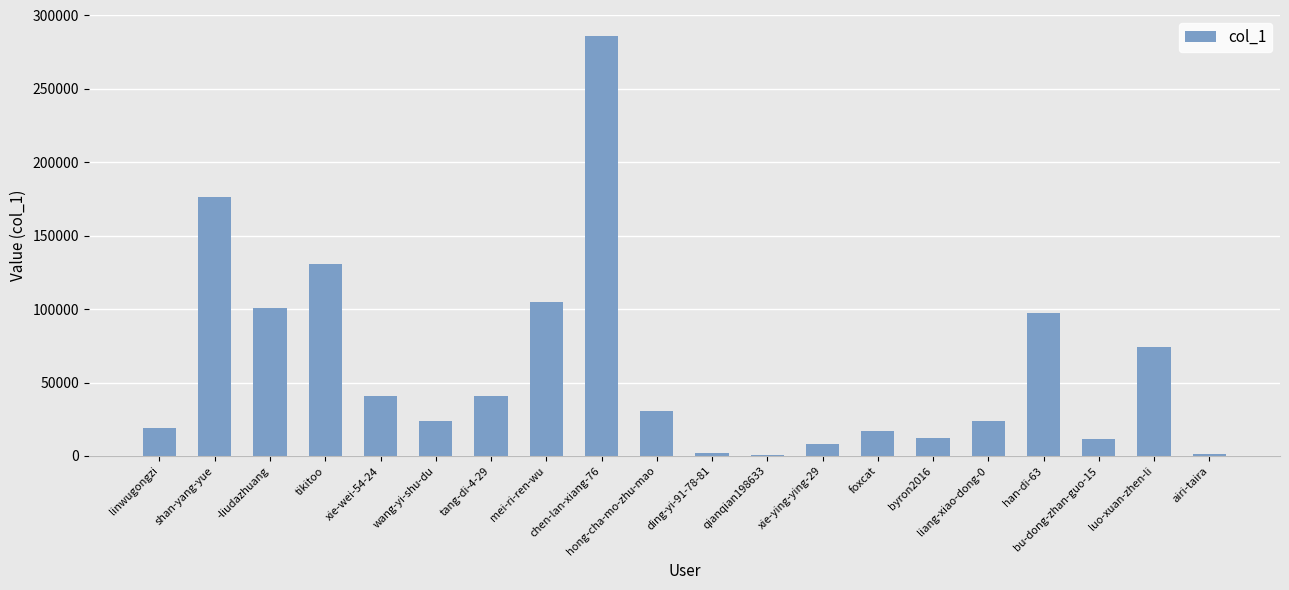

How many data points does each series have?

20